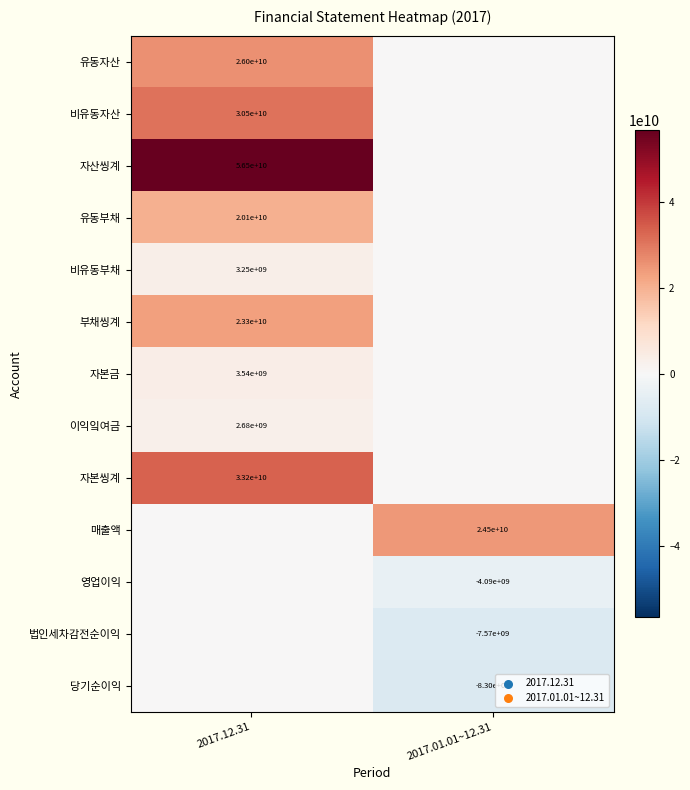

True or false: 자본씽계 has a value of 19242817379 at 2017.12.31.

False